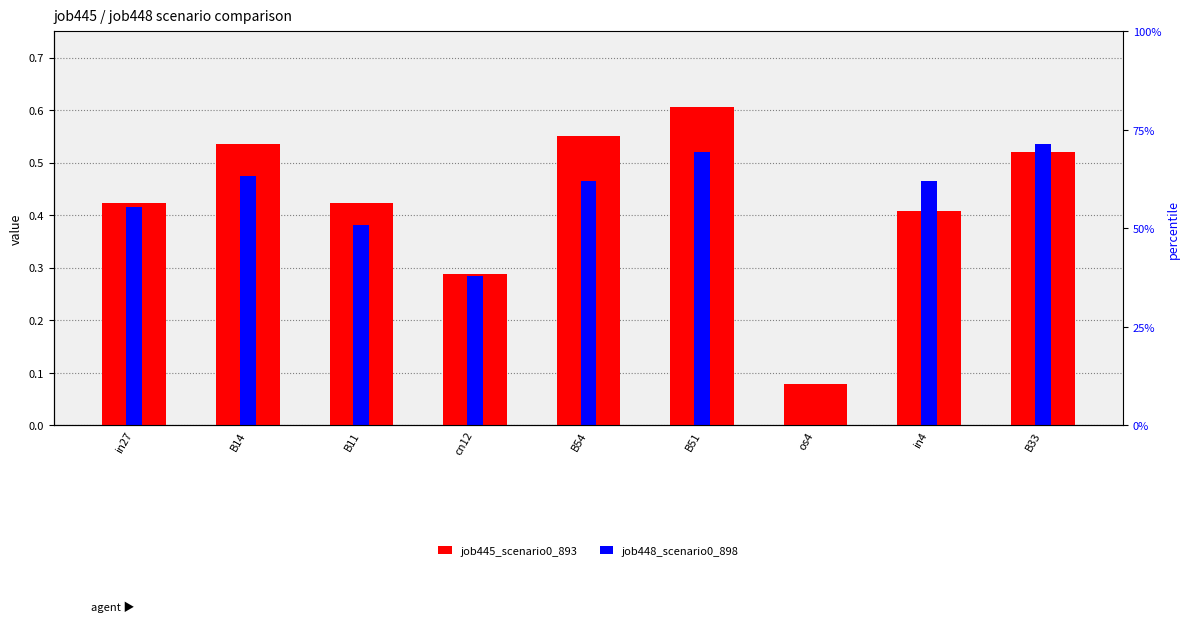

What value does the job448_scenario0_898 series have at B14?

0.5